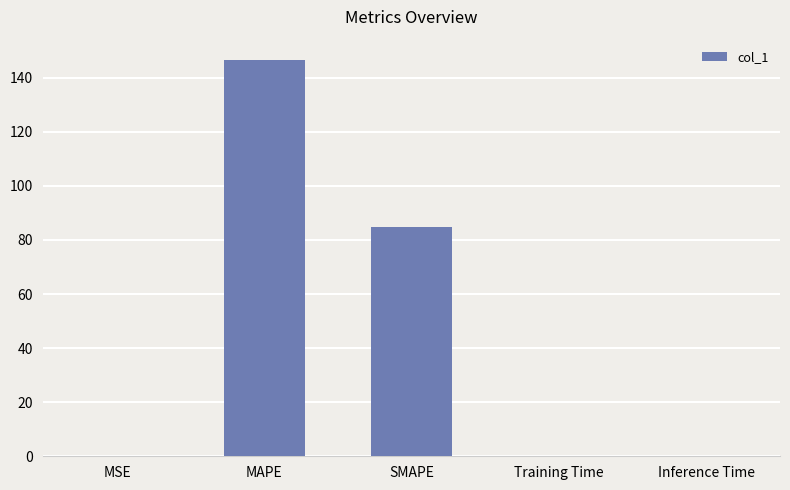

Which has a higher value, MAPE or SMAPE?

MAPE